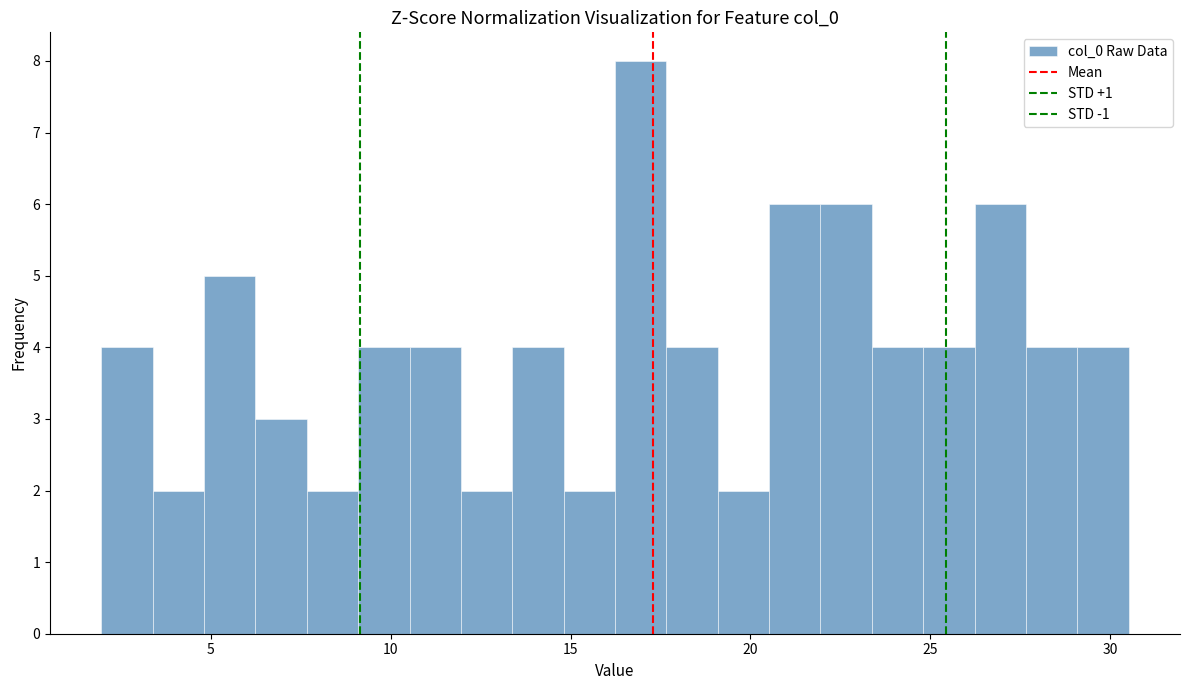

Read against the x-axis, roughly where is the centre of the tallest bar?

17.0